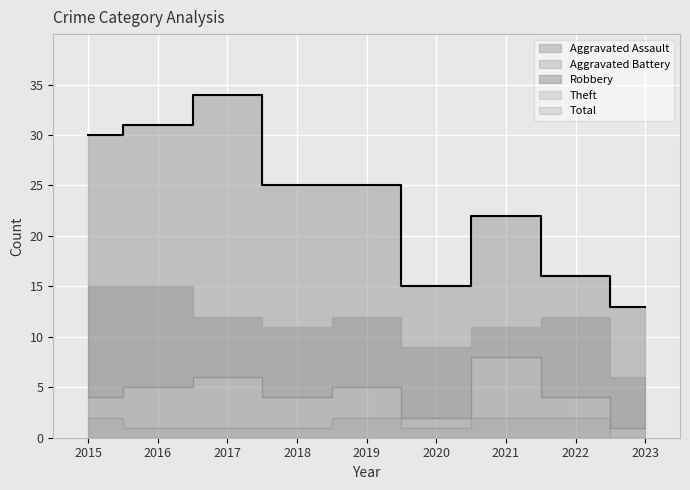

Does the chart display data point markers on the line(s)?

No